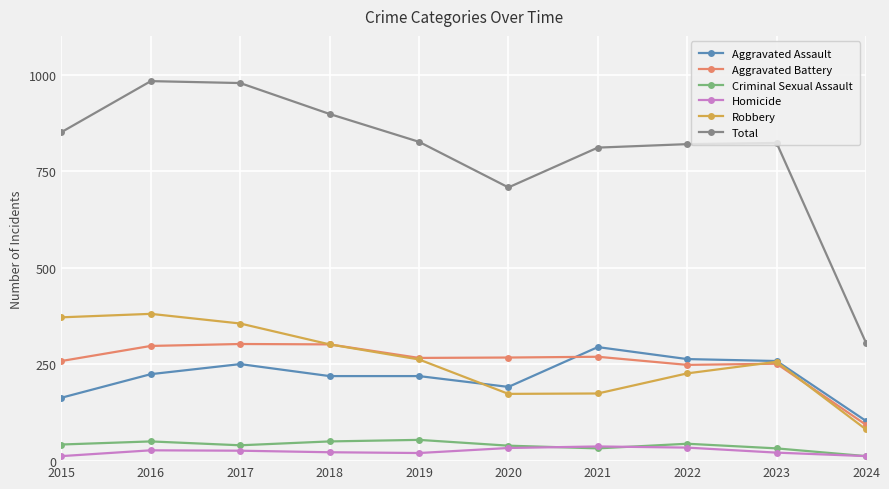

What is the difference between the second highest and second lowest values in the Criminal Sexual Assault series?

18